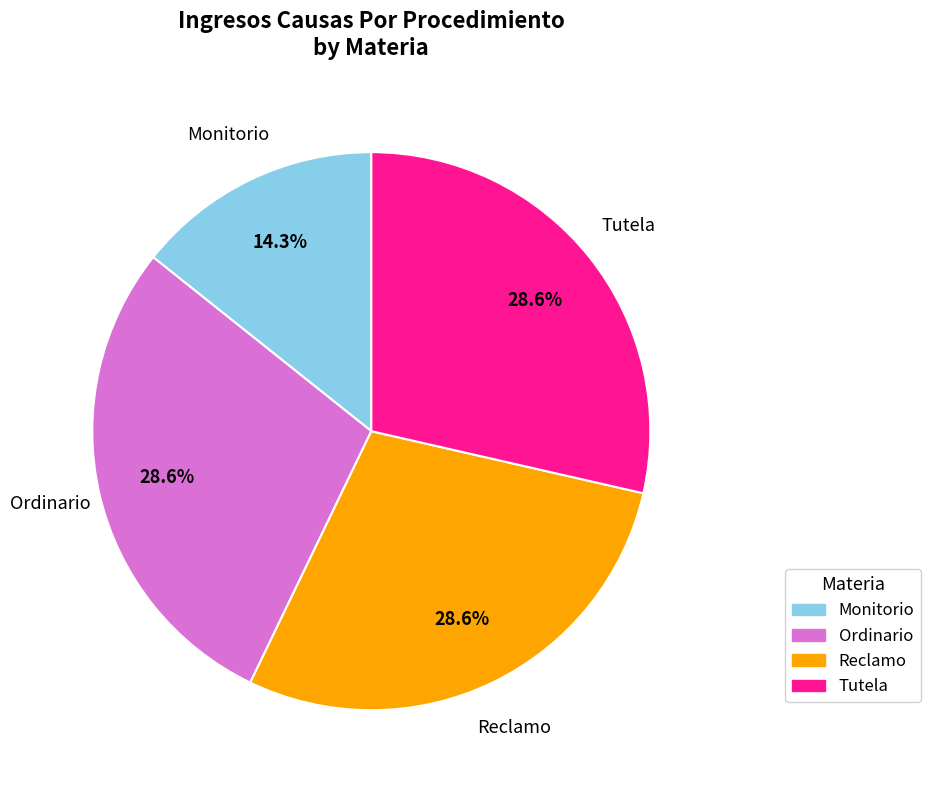

What is the ratio of the value at Monitorio to the value at Ordinario?

0.5